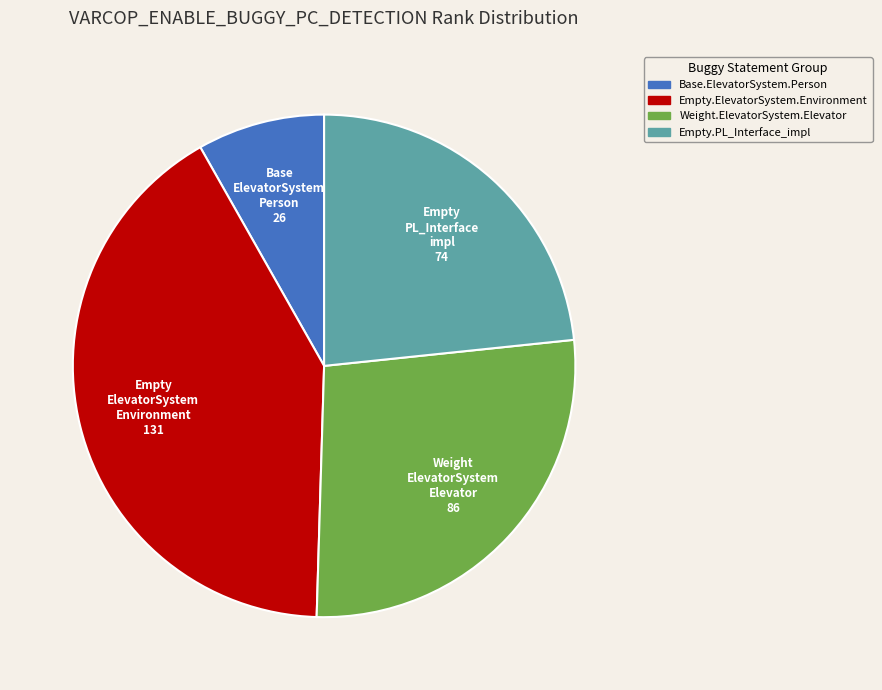

Does any single category account for the majority?

No